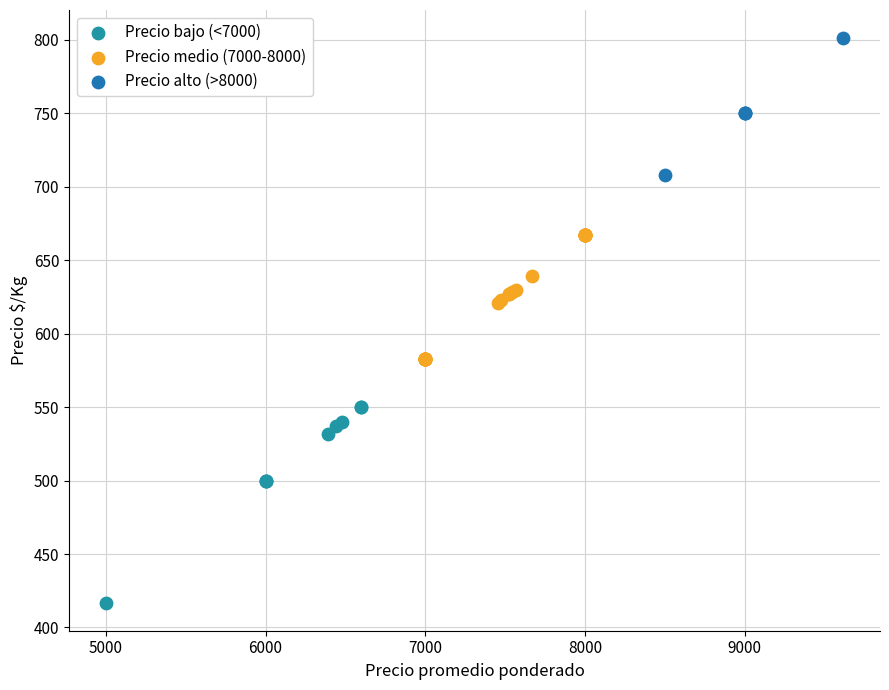

Which series has the largest Y range (max minus min)?

Precio bajo (<7000)